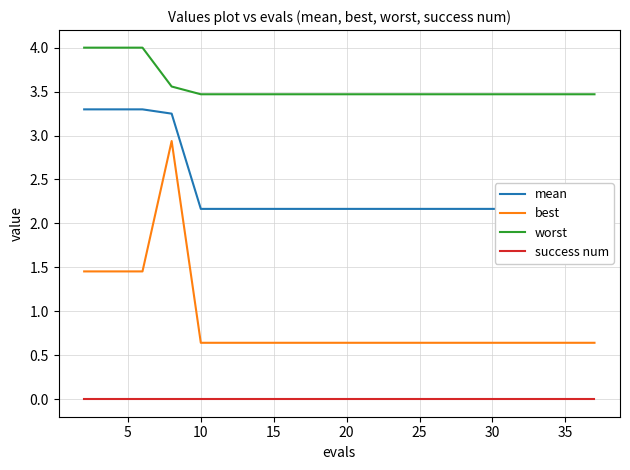

Rank the series by their average value, from lowest to highest.

success num, best, mean, worst